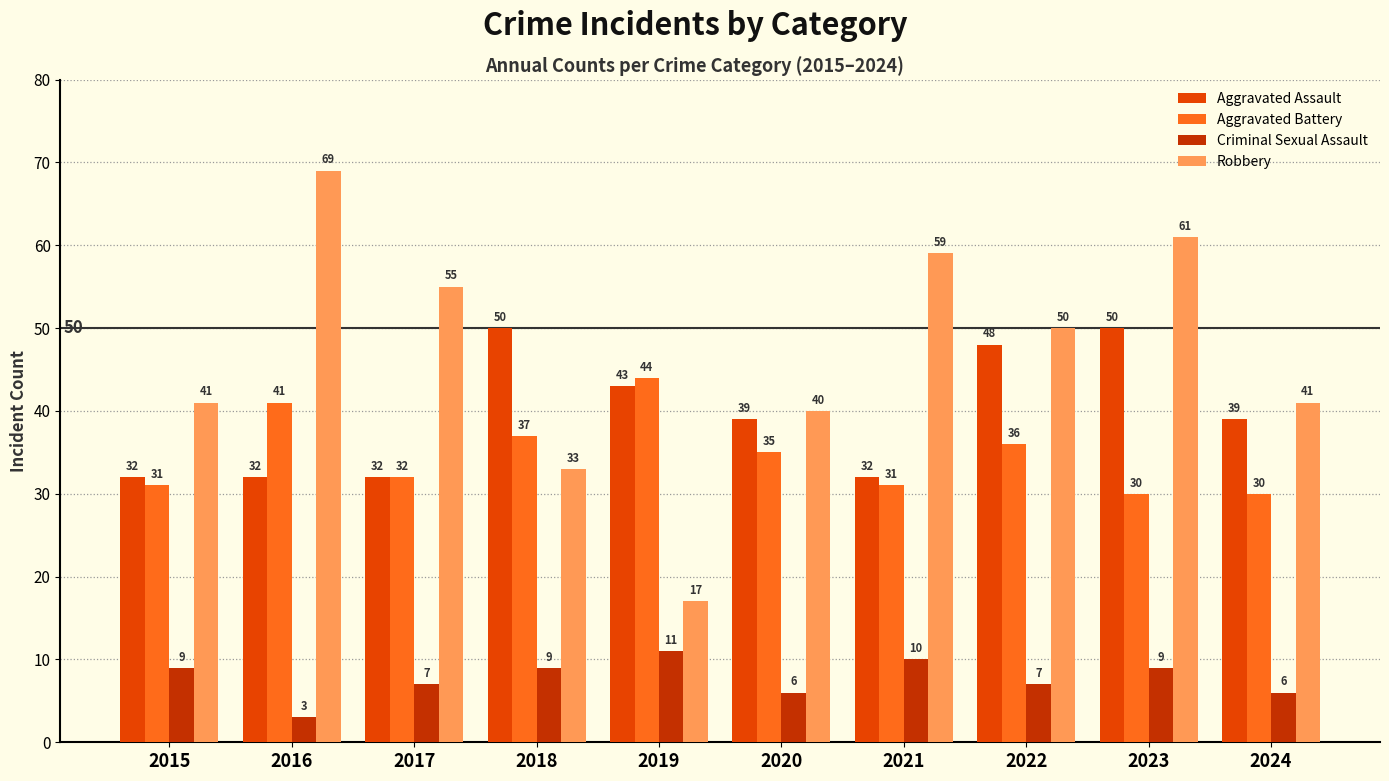

Are the bars horizontal?

No